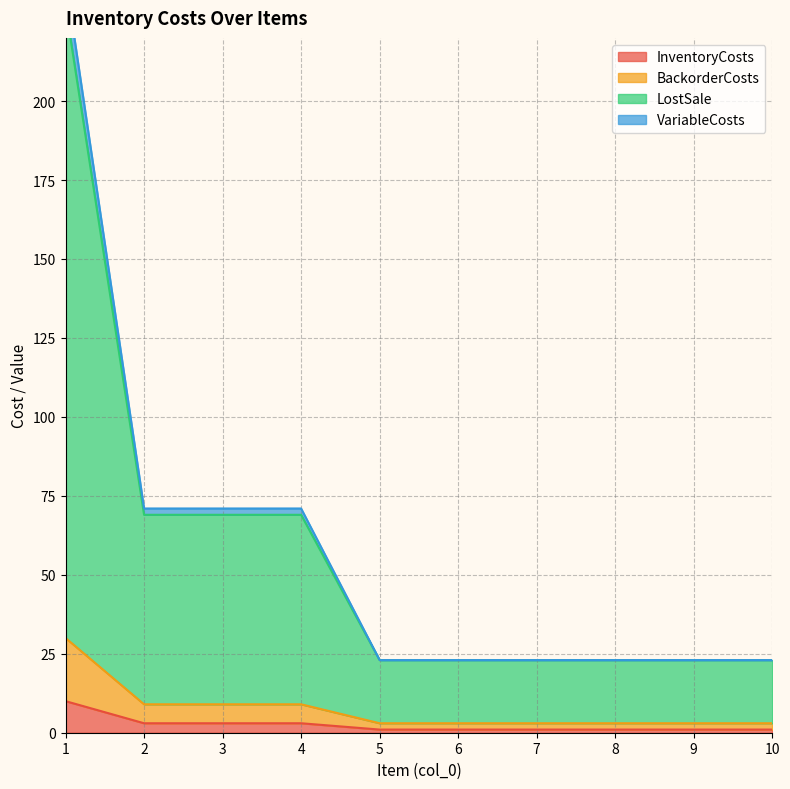

True or false: InventoryCosts has a value of 1 at 8.

True